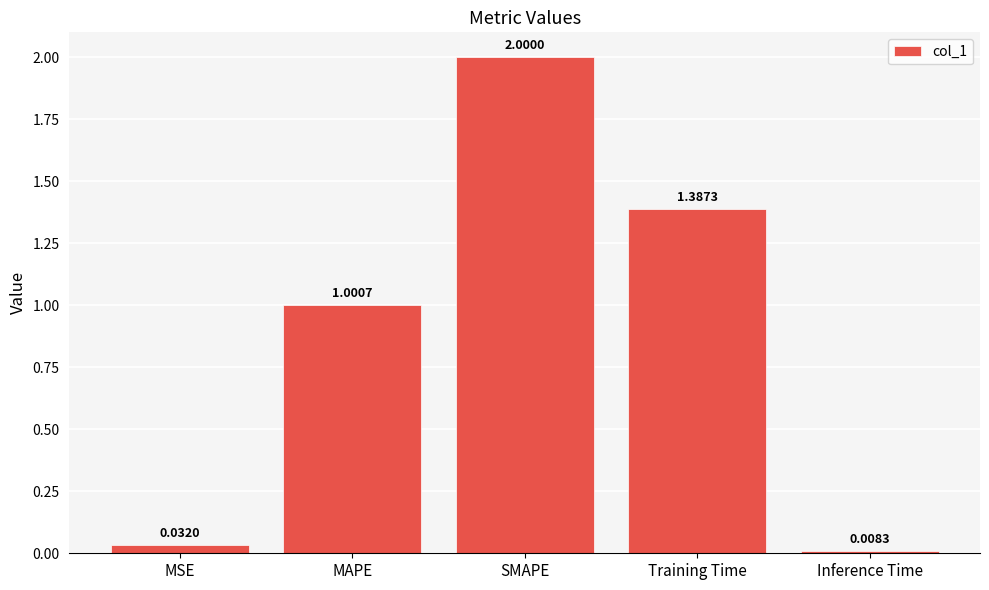

What is the change in value from Training Time to Inference Time?

-1.4